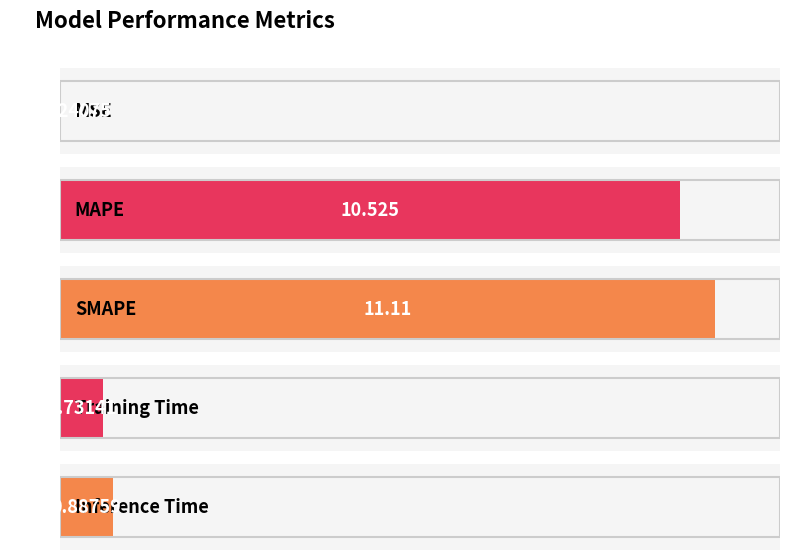

At which category does the chart reach its minimum across all series?

MSE